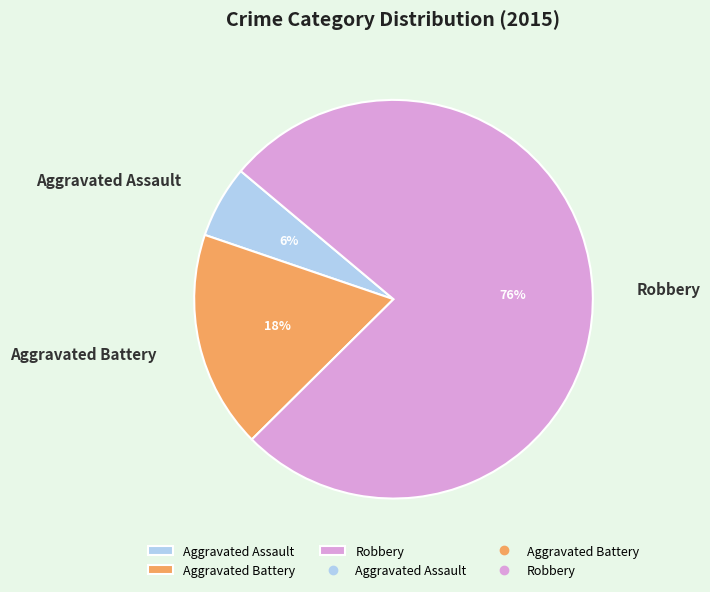

To the nearest percent, what portion does Aggravated Assault represent?

6%